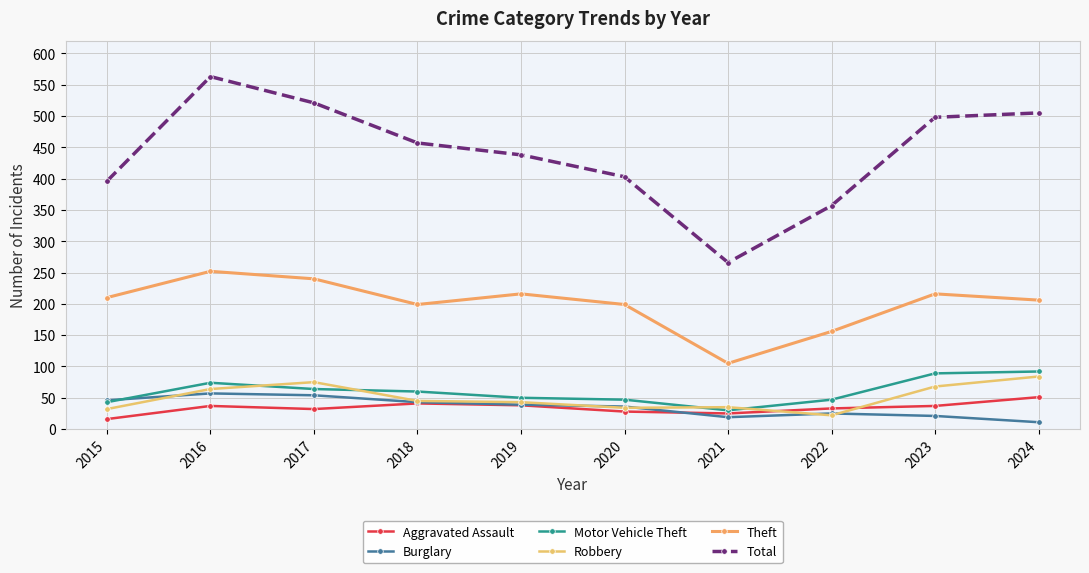

How many values in the Total series are below 457?

5